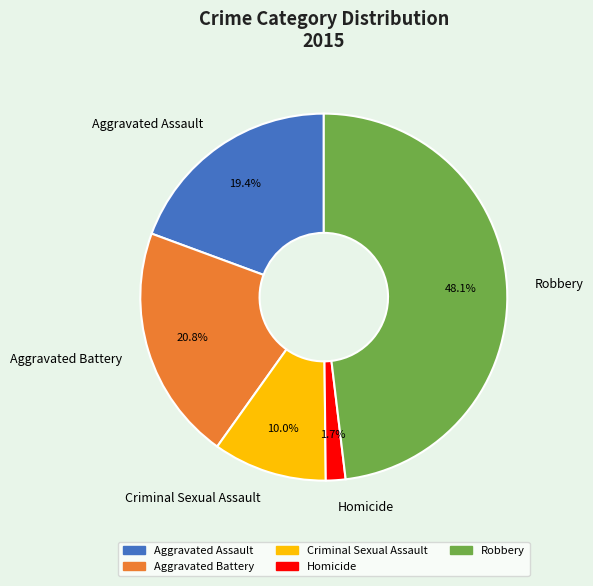

Which category has the biggest portion of the pie?

Robbery